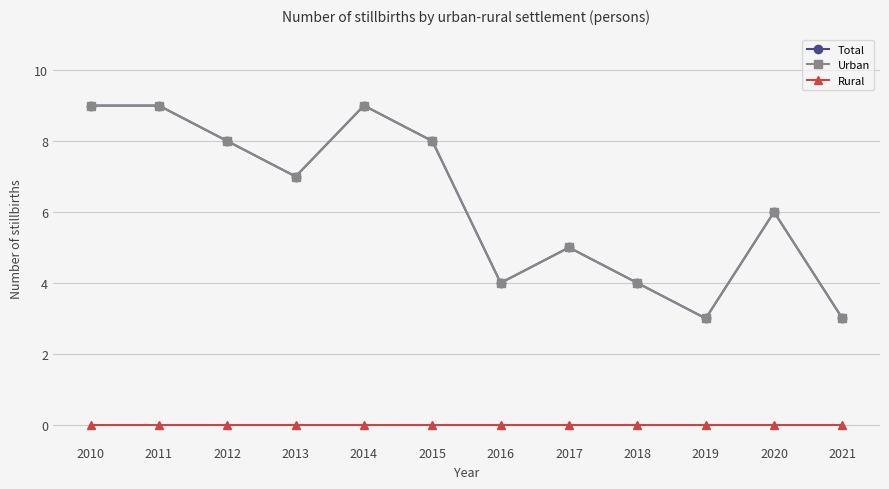

Does the chart have visible grid lines?

Yes